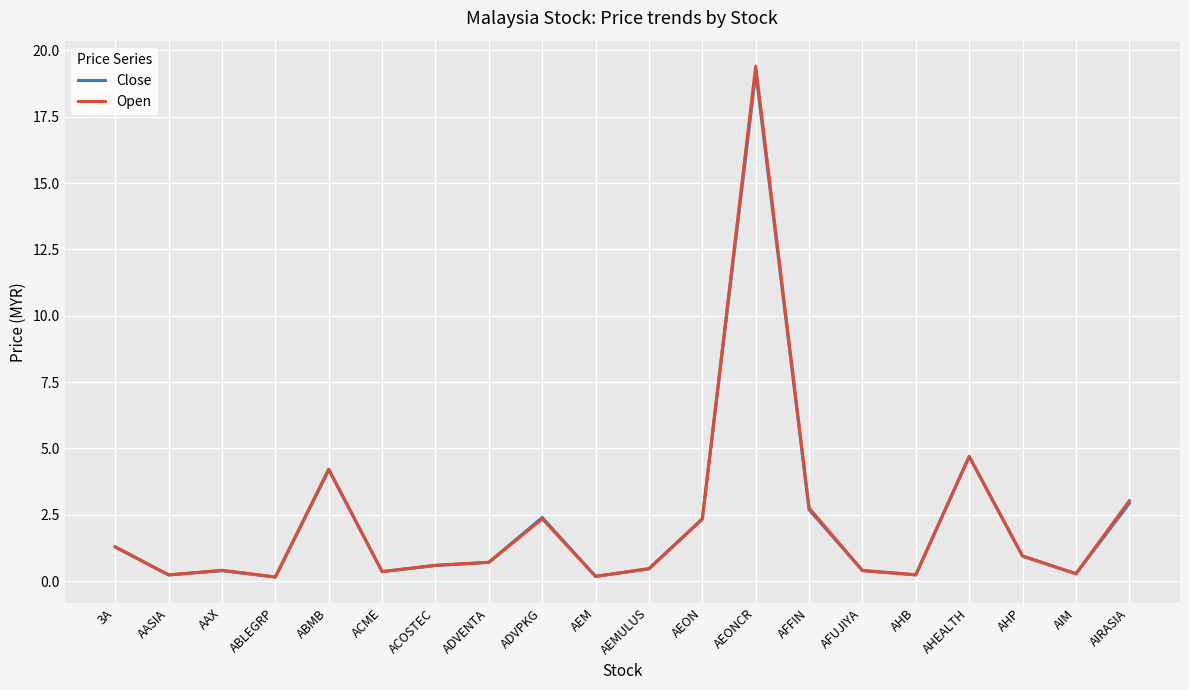

What is the difference between the maximum and minimum values in the Close series?

19.0